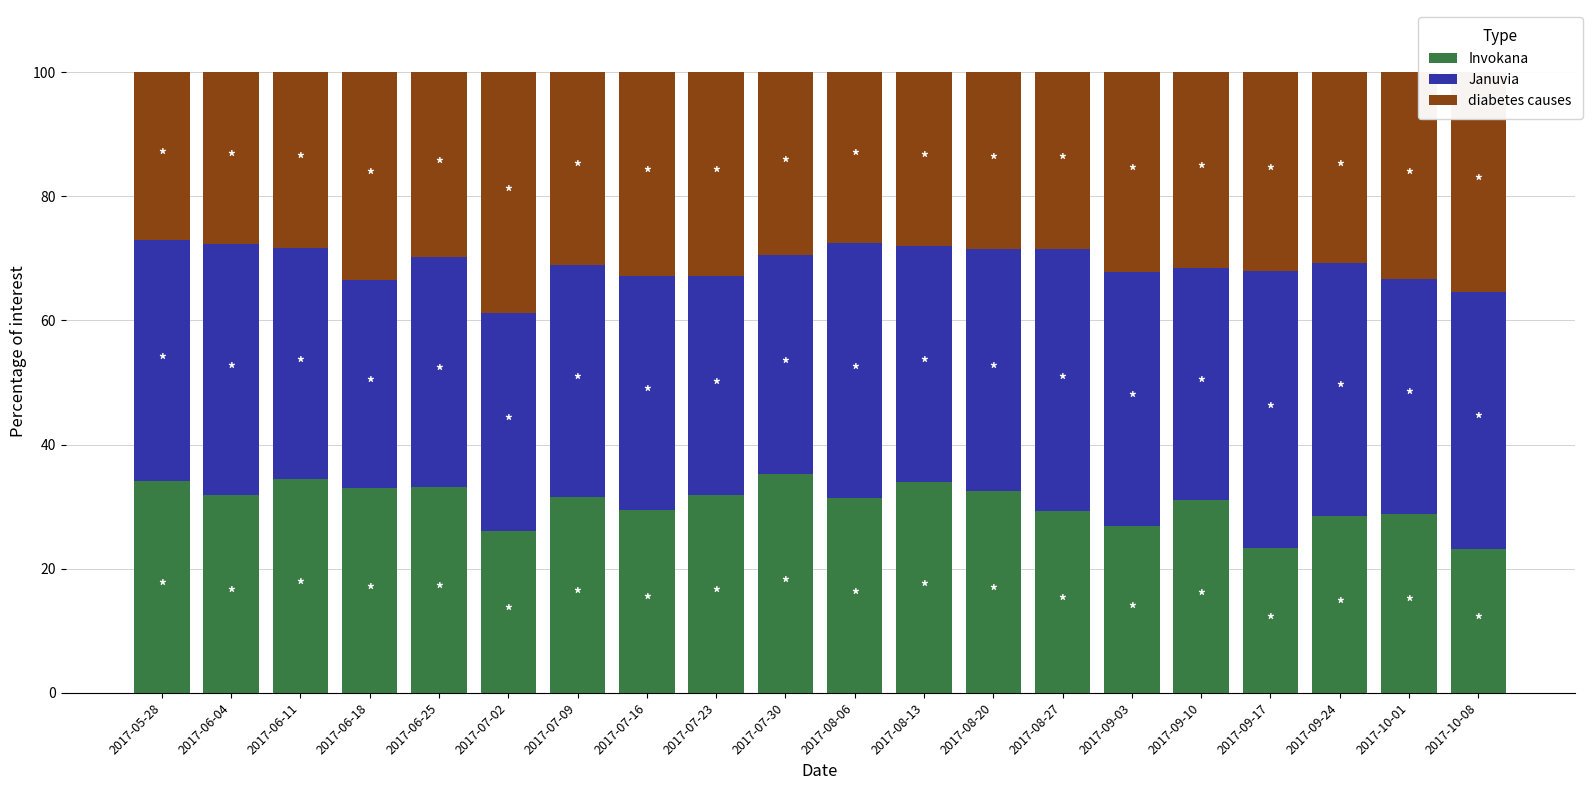

What is the maximum value for Invokana?

35.2